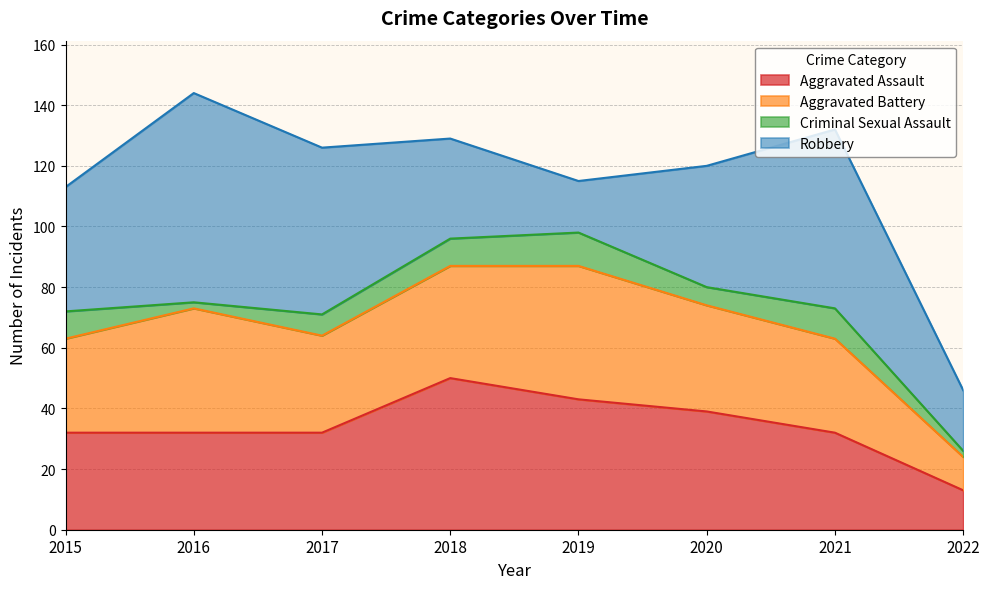

Reading left to right, transcribe all the data shown in this chart.

Aggravated Assault: 32	32	32	50	43	39	32	13
Aggravated Battery: 31	41	32	37	44	35	31	11
Criminal Sexual Assault: 9	2	7	9	11	6	10	2
Robbery: 41	69	55	33	17	40	59	20